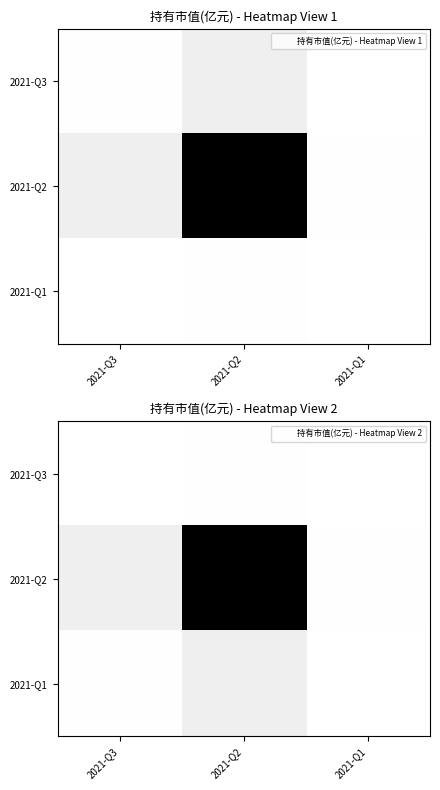

At which category is the sum across all series the highest?

2021-Q2